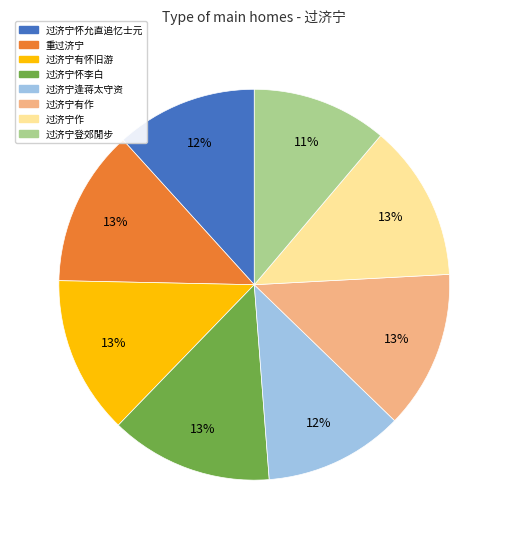

The 重过济宁 slice represents 13% of the pie. True or false?

True